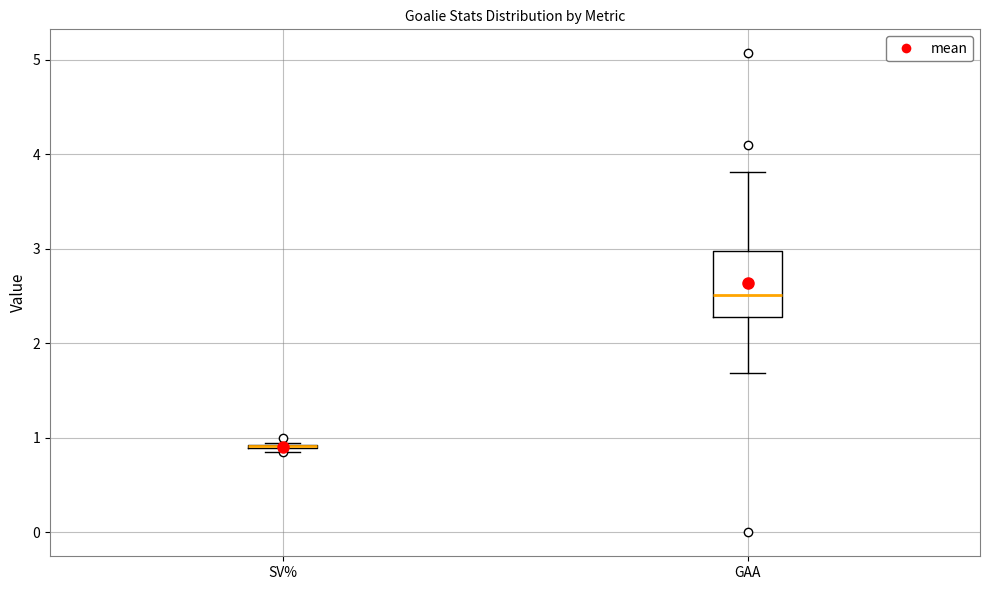

Reading left to right, read every box against the y-axis: the position of its median line, the range the box covers, and the ends of its whiskers. The values are not printed on the chart, so give them approximately, as read against the axis.

SV%: box collapsed to a line at 0.9, whiskers 0.9 to 0.9
GAA: median 2.5, box 2.3 to 3.0, whiskers 1.7 to 3.8